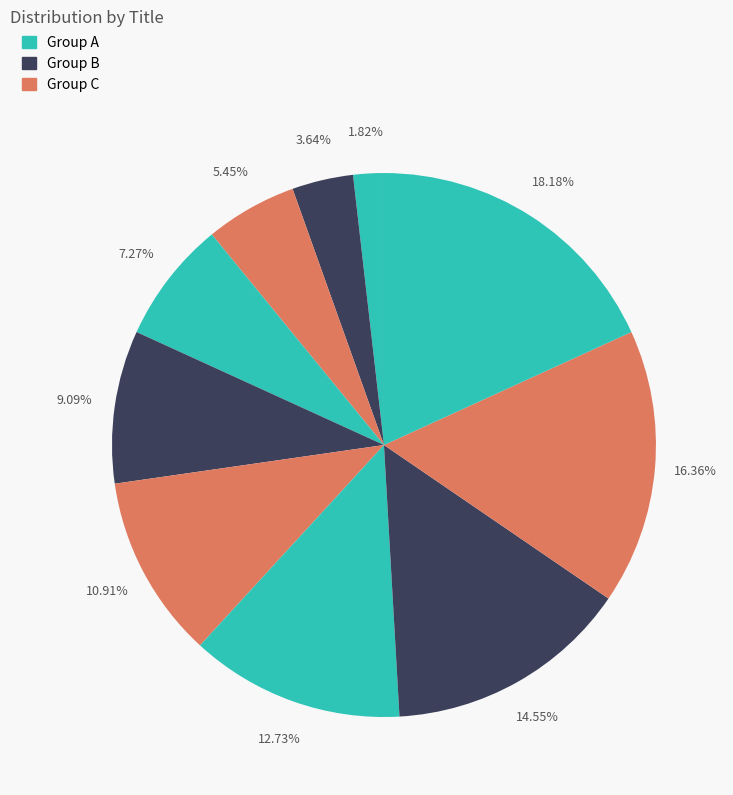

How many slices are in this pie chart?

10